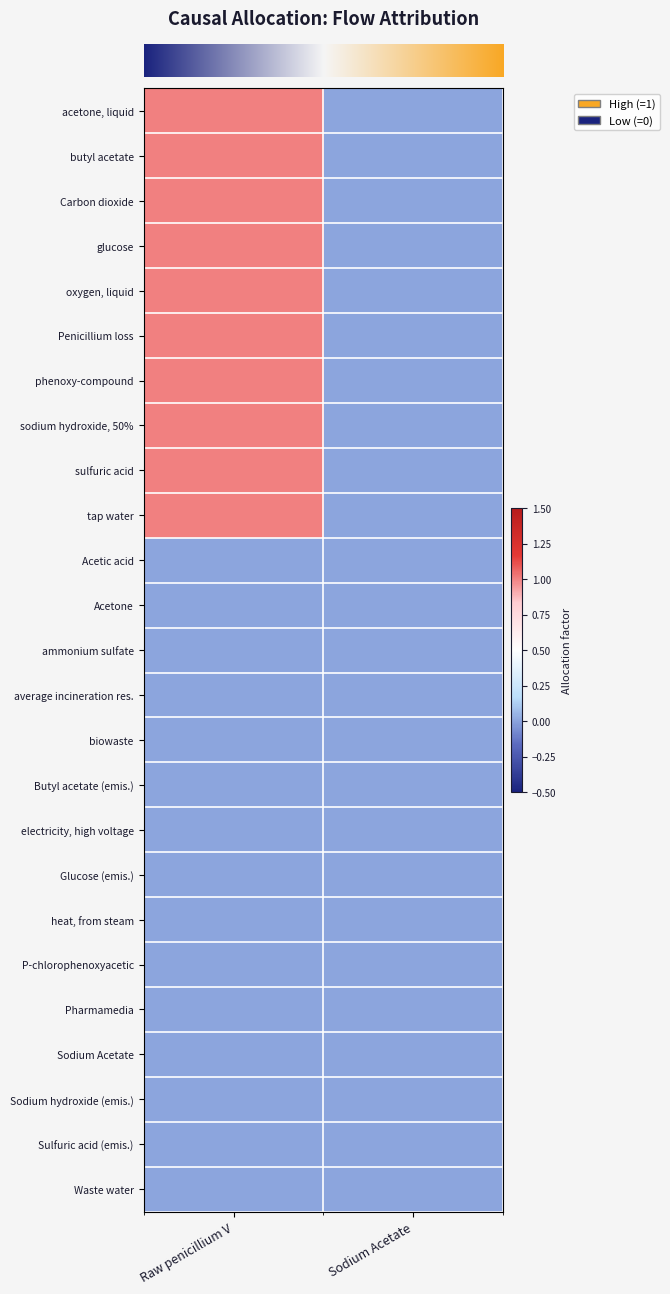

At which category is the sum across all series the highest?

Raw penicillium V